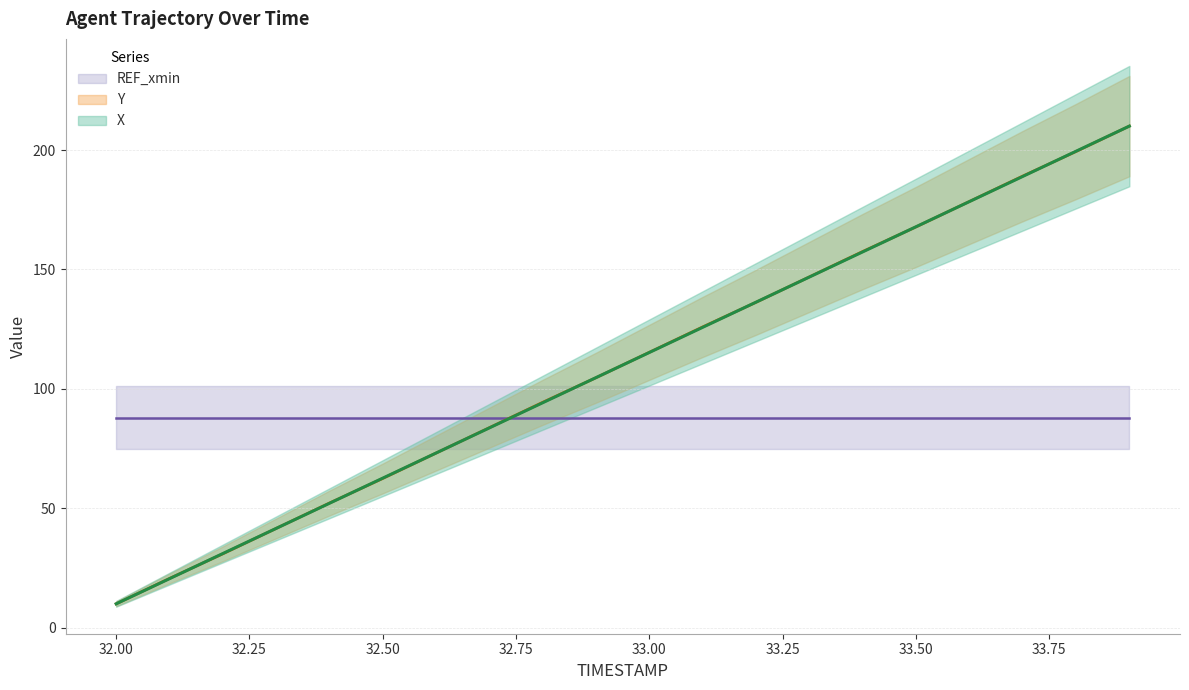

True or false: Y has more than 1 points higher than both neighbors.

False